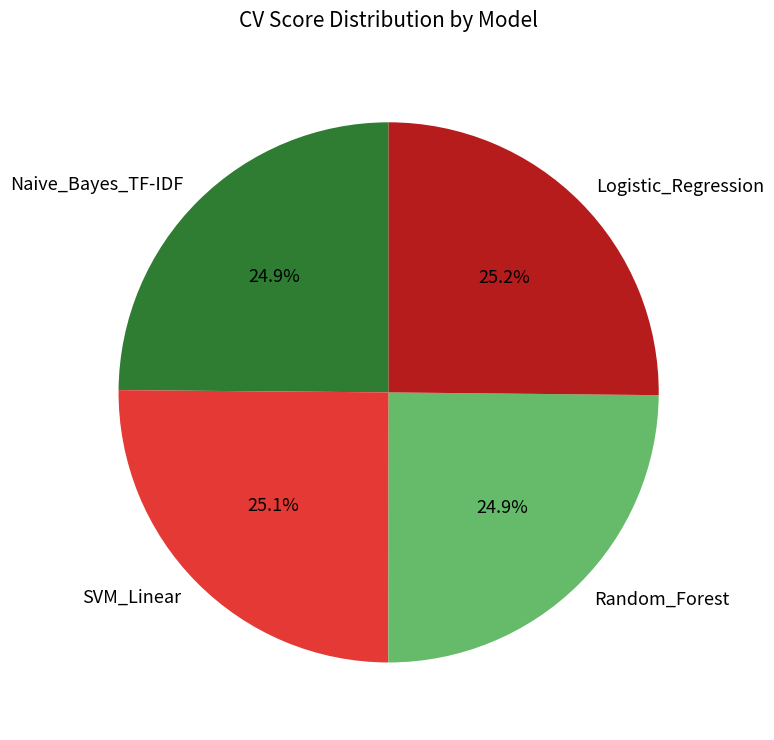

Does SVM_Linear account for over 50% of the chart?

No